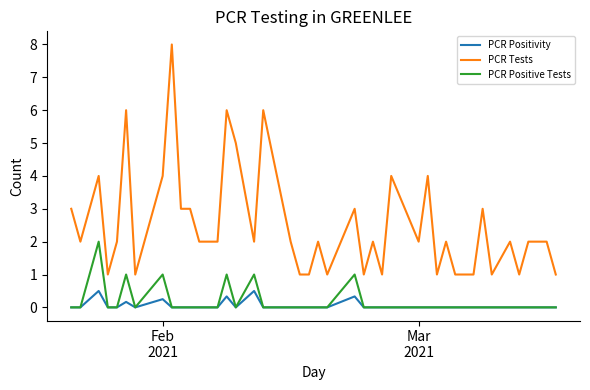

What is the maximum value shown in the chart?

8.0